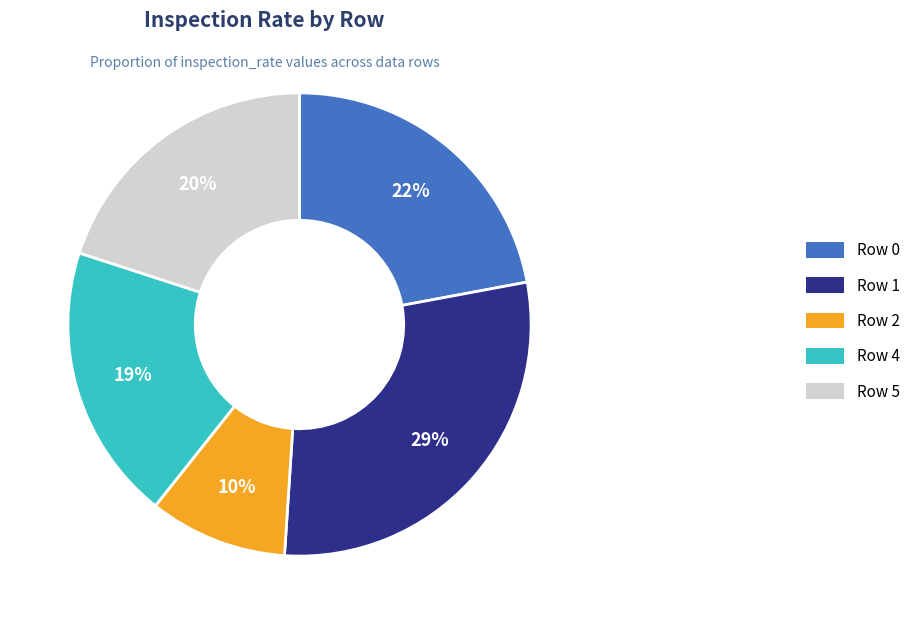

True or false: Row 5 accounts for 20% of the total.

True